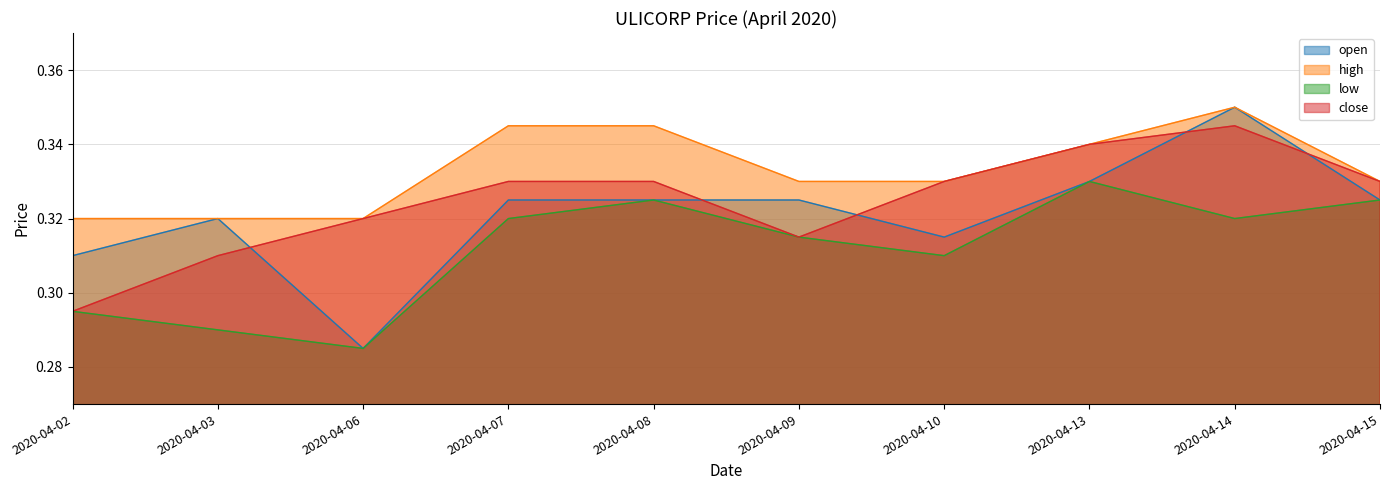

What is the average value of the high series?

0.3